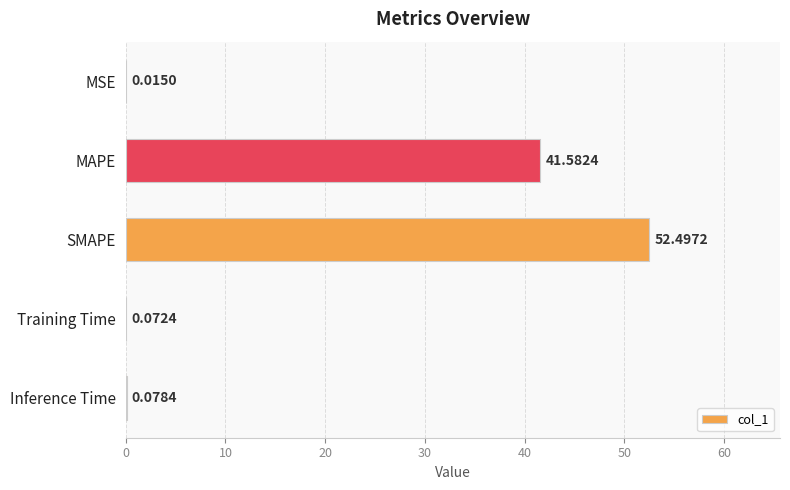

Which label corresponds to the largest value in the chart?

SMAPE